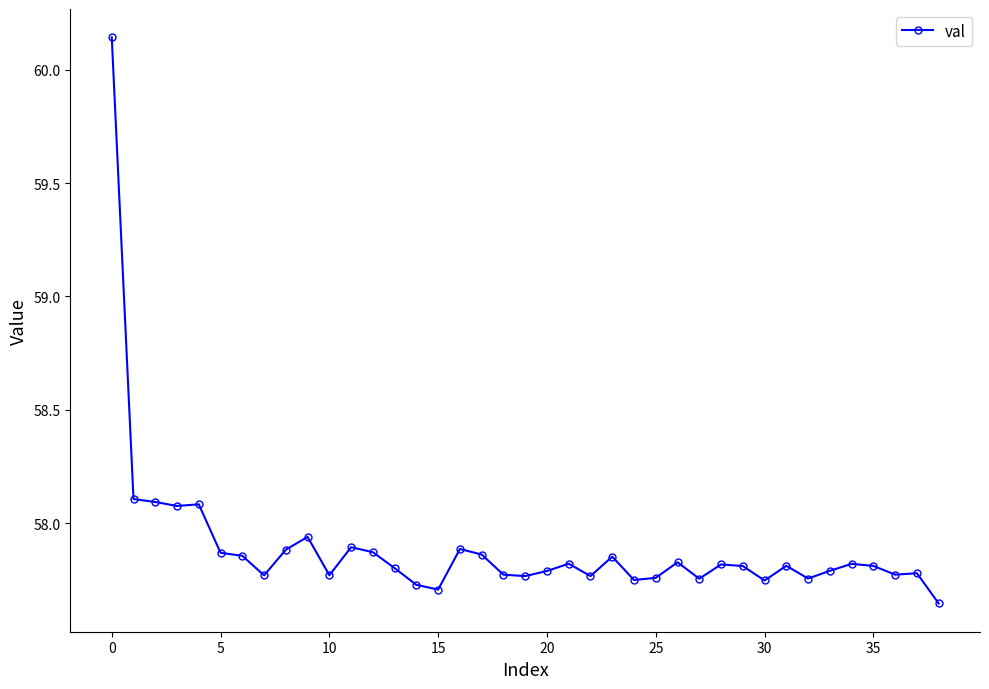

What is the value of the 2nd point from the left?

58.1